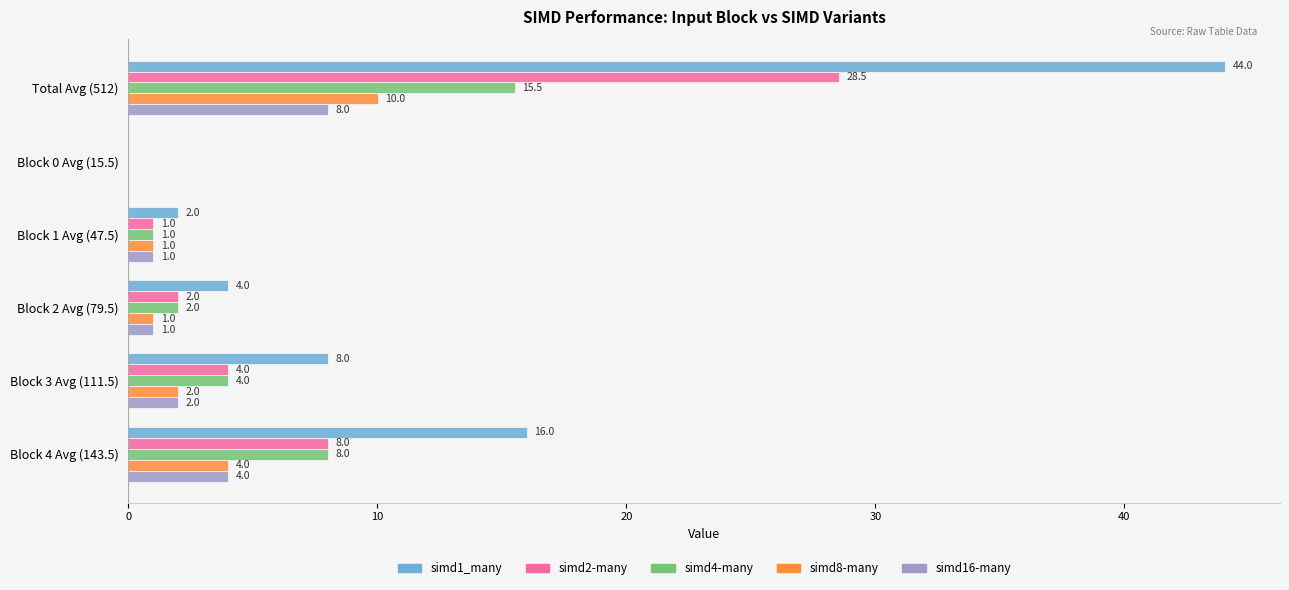

At which category is the sum across all series the highest?

Total Avg (512)